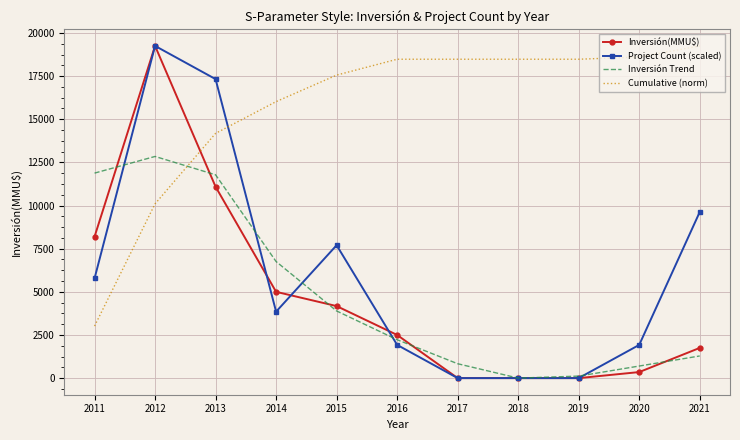

What is the difference between the Inversión(MMU$) values at 2013 and 2015?

6916.0